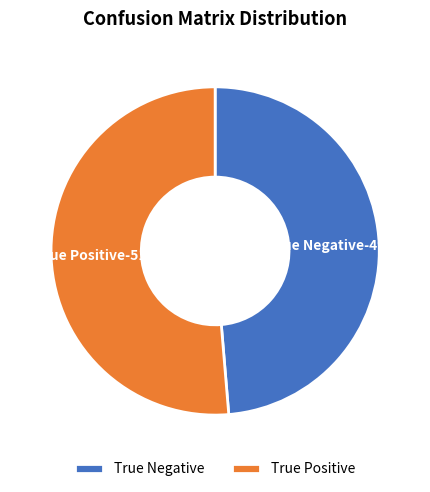

To the nearest percent, what portion does True Positive represent?

51%